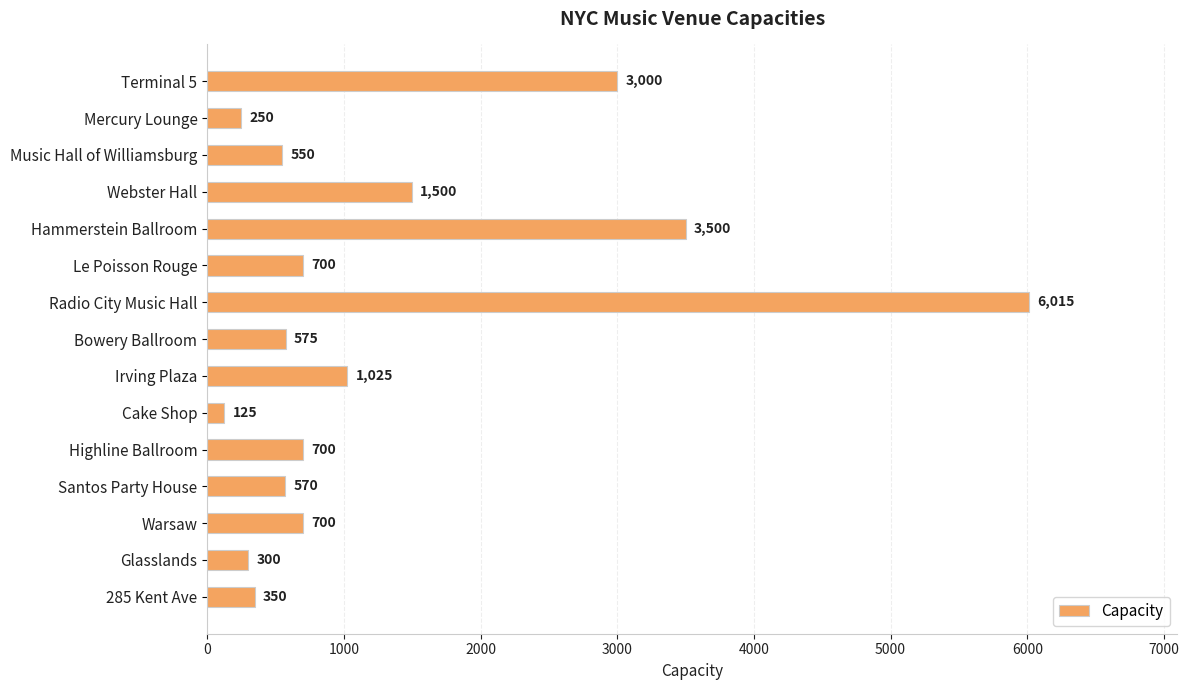

Reading bottom to top, extract all data points from this chart.

285 Kent Ave=350	Glasslands=300	Warsaw=700	Santos Party House=570	Highline Ballroom=700	Cake Shop=125	Irving Plaza=1025	Bowery Ballroom=575	Radio City Music Hall=6015	Le Poisson Rouge=700	Hammerstein Ballroom=3500	Webster Hall=1500	Music Hall of Williamsburg=550	Mercury Lounge=250	Terminal 5=3000